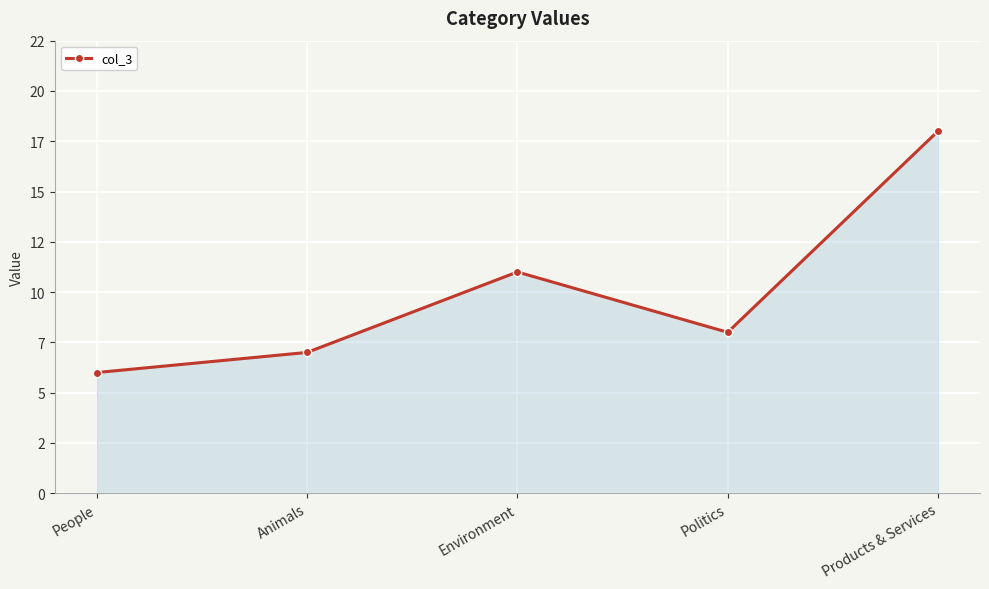

Does the chart have visible grid lines?

Yes